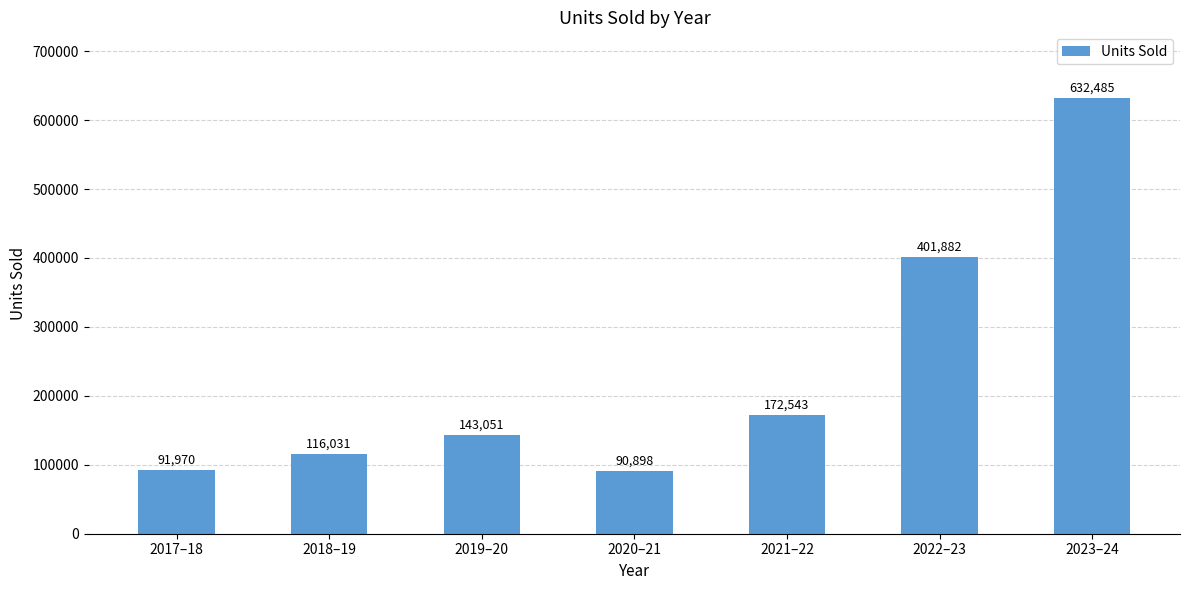

Reading left to right, transcribe all the data shown in this chart.

2017–18=91970	2018–19=116031	2019–20=143051	2020–21=90898	2021–22=172543	2022–23=401882	2023–24=632485